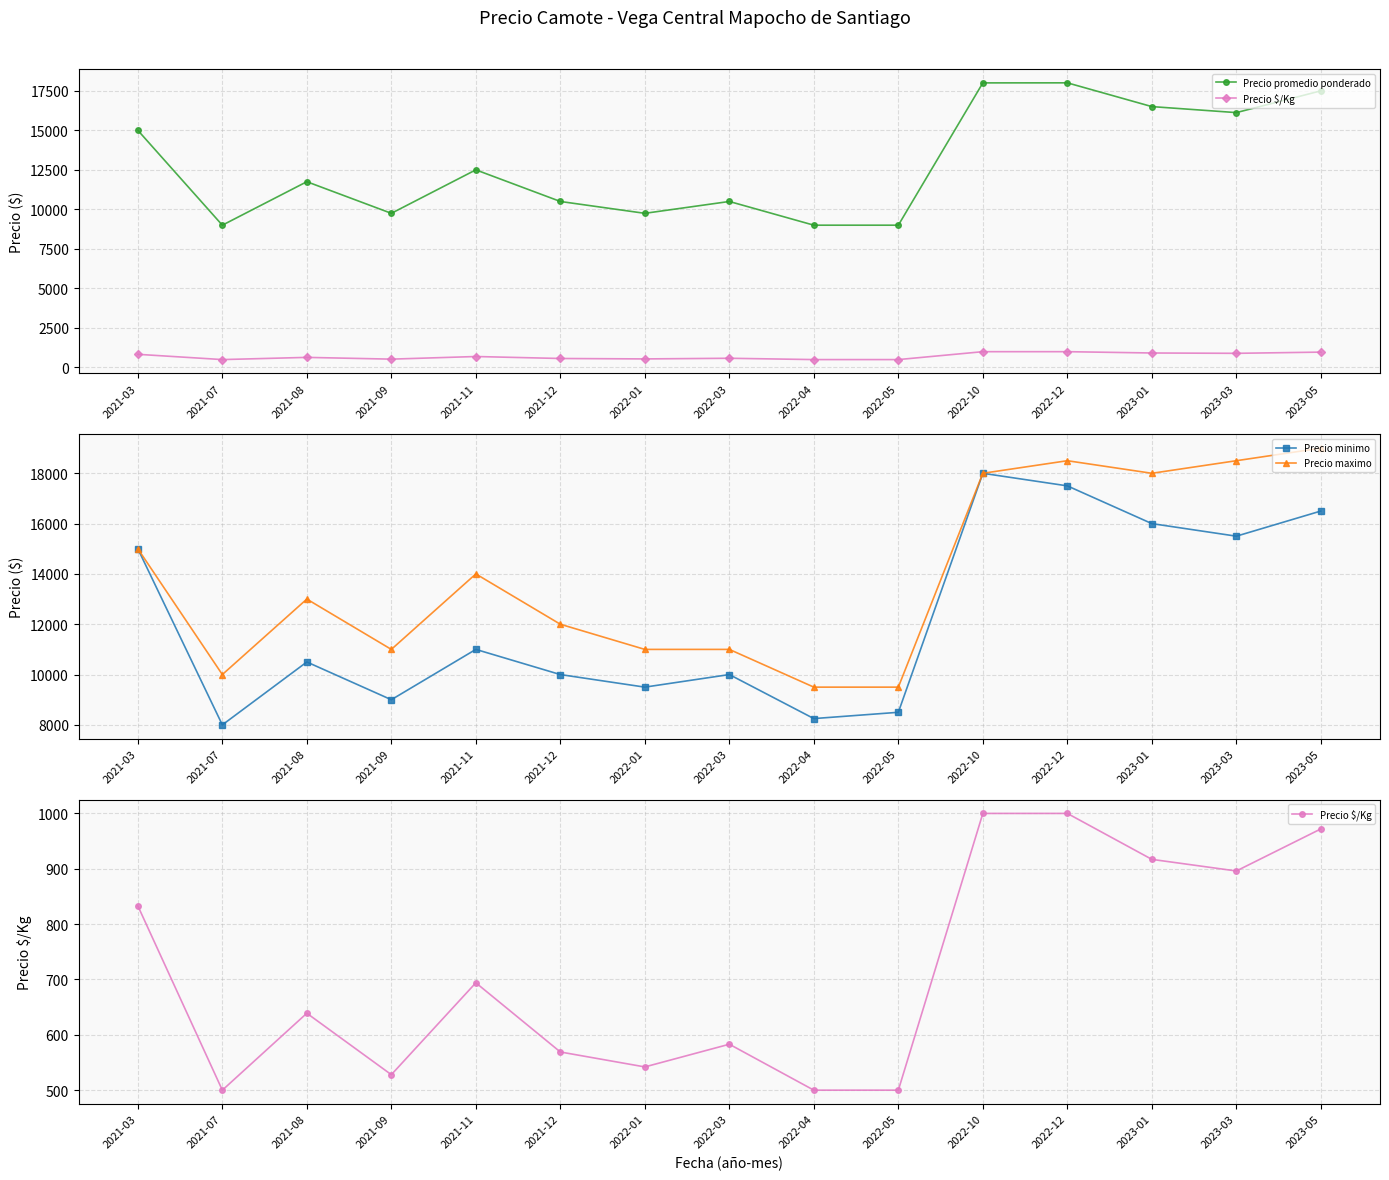

What is the sum of the Precio minimo values at 2022-10 and 2022-01?

27500